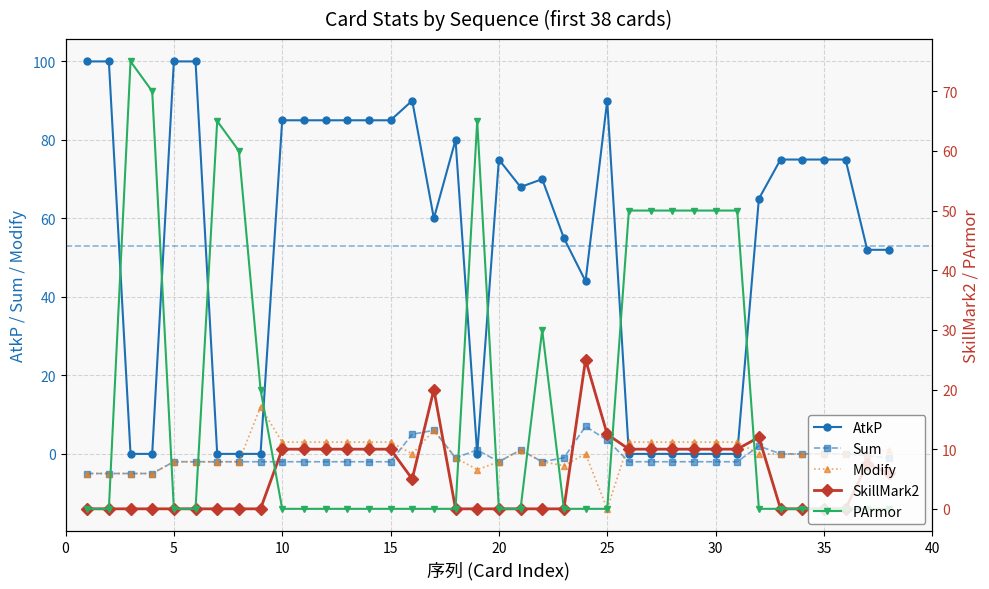

What is the sum of all Sum values?

-36.0